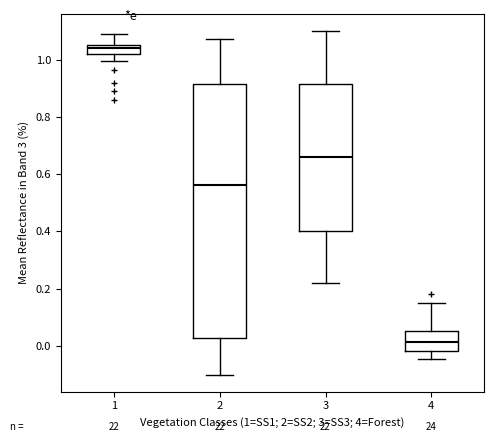

Reading left to right, transcribe this box plot: for each box, give where its median line is, the range the box spans, and where its two whiskers end, as read against the y-axis. The values are not printed on the chart, so give them approximately, as read against the axis.

1: median 1.04, box 1.02 to 1.06, whiskers 1.00 to 1.08
2: median 0.56, box 0.02 to 0.92, whiskers -0.10 to 1.08
3: median 0.66, box 0.40 to 0.92, whiskers 0.22 to 1.10
4: median 0.02, box -0.02 to 0.06, whiskers -0.04 to 0.16